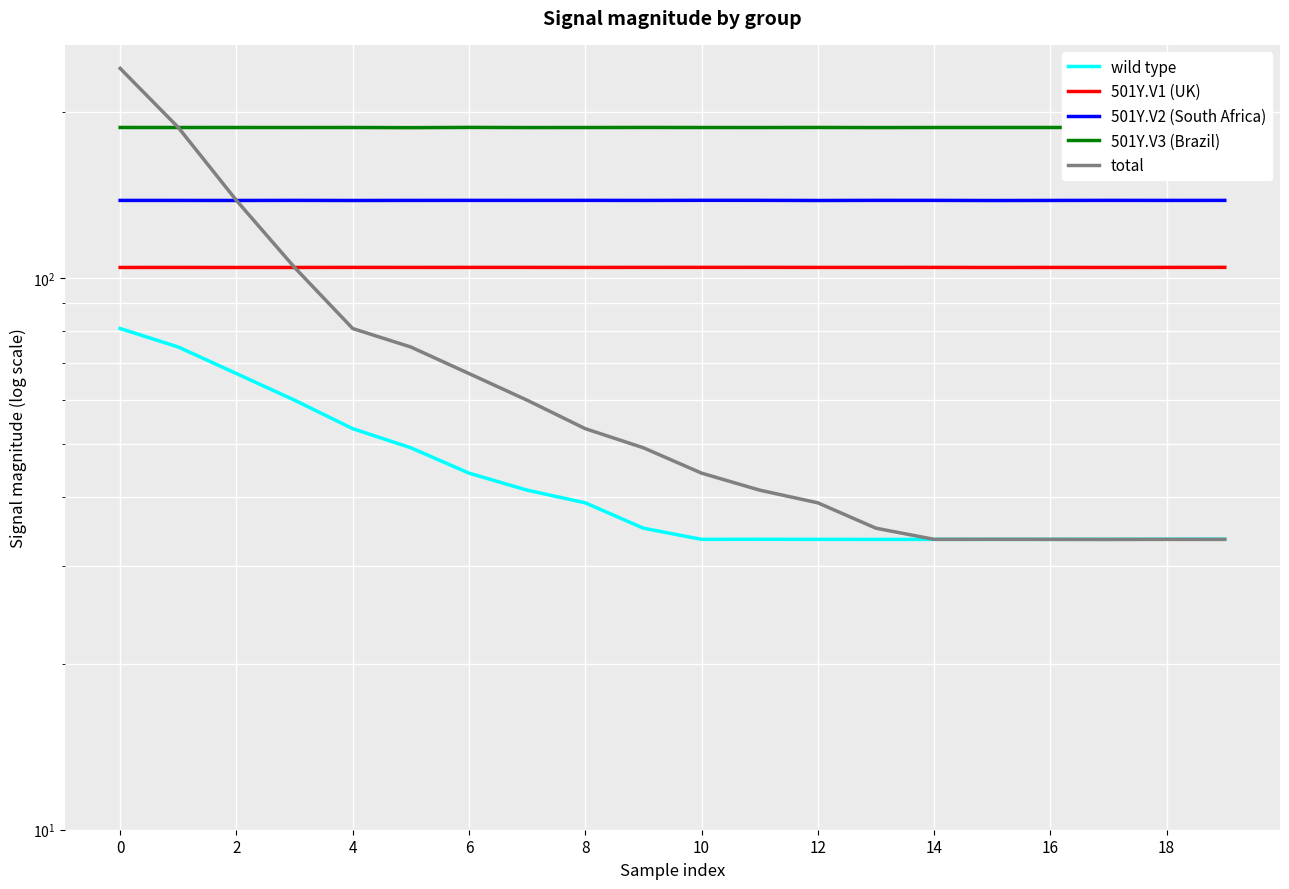

Which series has the largest total across all categories?

501Y.V3 (Brazil)